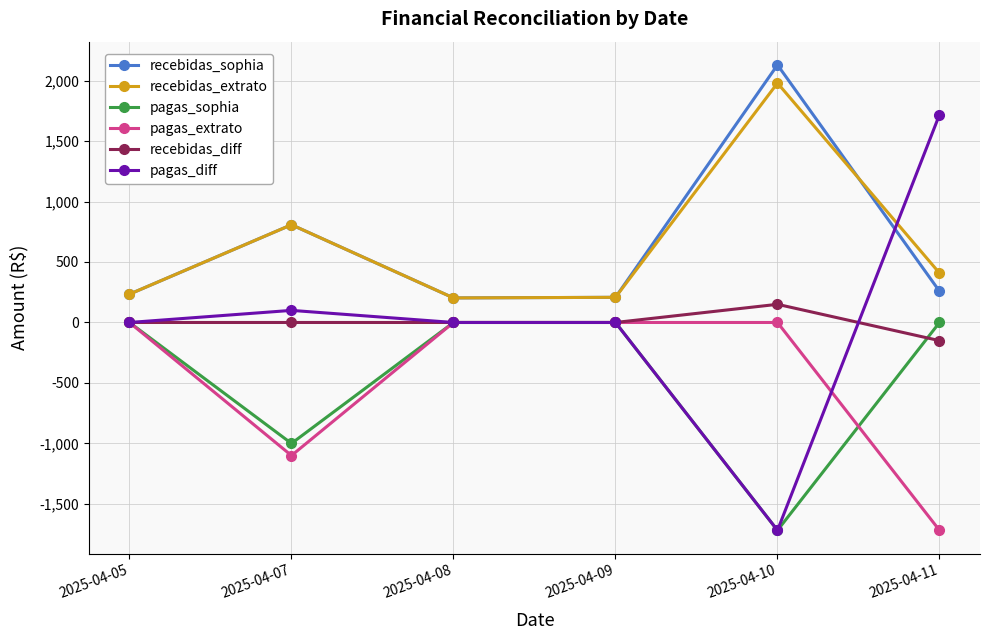

Between 2025-04-09 and 2025-04-10, which series saw the biggest shift?

recebidas_sophia